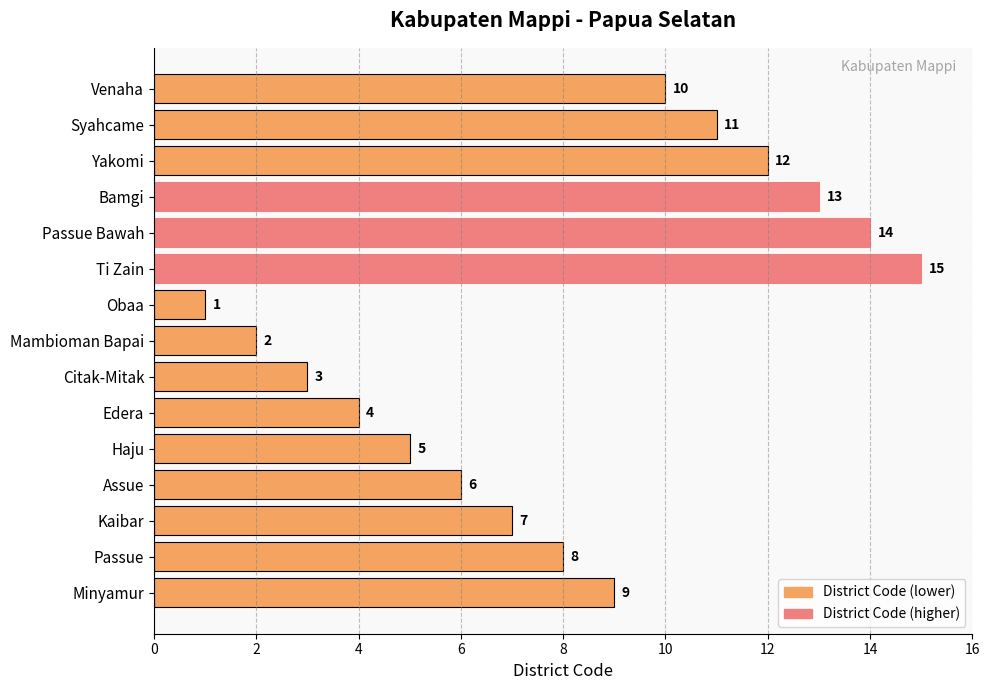

Reading top to bottom, list all the values displayed in this chart.

Venaha=10	Syahcame=11	Yakomi=12	Bamgi=13	Passue Bawah=14	Ti Zain=15	Obaa=1	Mambioman Bapai=2	Citak-Mitak=3	Edera=4	Haju=5	Assue=6	Kaibar=7	Passue=8	Minyamur=9